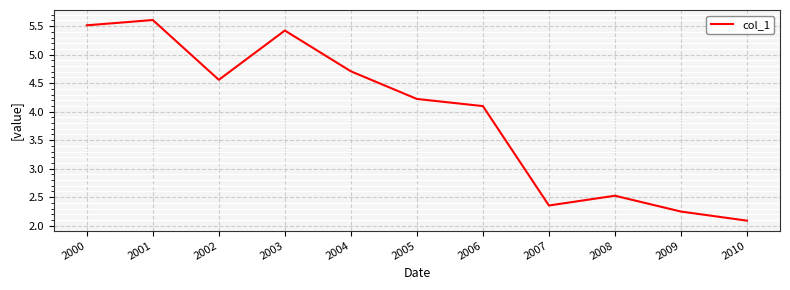

What is the difference between the second highest and minimum values?

3.4